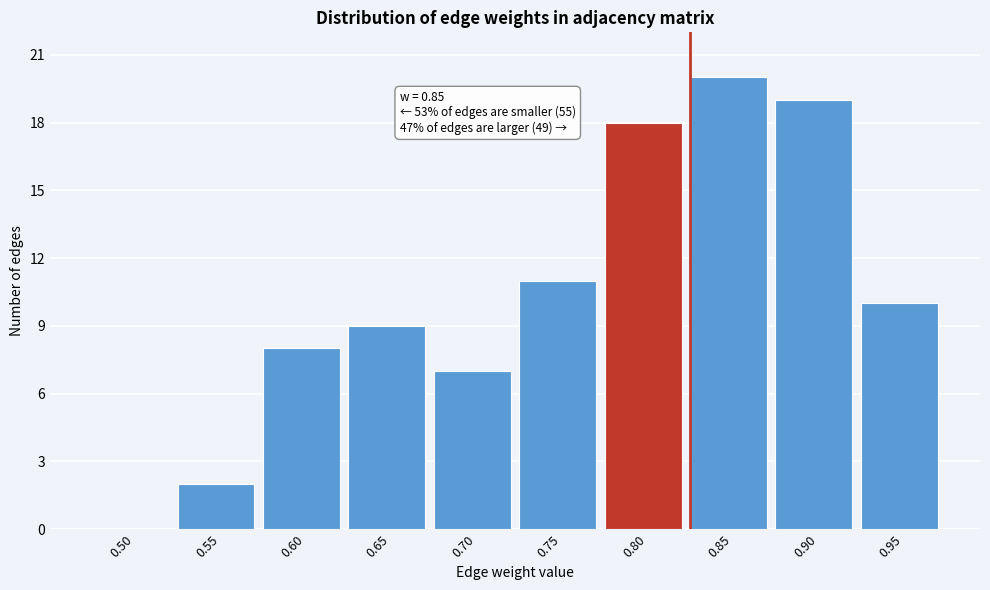

Reading right to left, extract all data points from this chart.

0.95=10	0.90=19	0.85=20	0.80=18	0.75=11	0.70=7	0.65=9	0.60=8	0.55=2	0.50=0